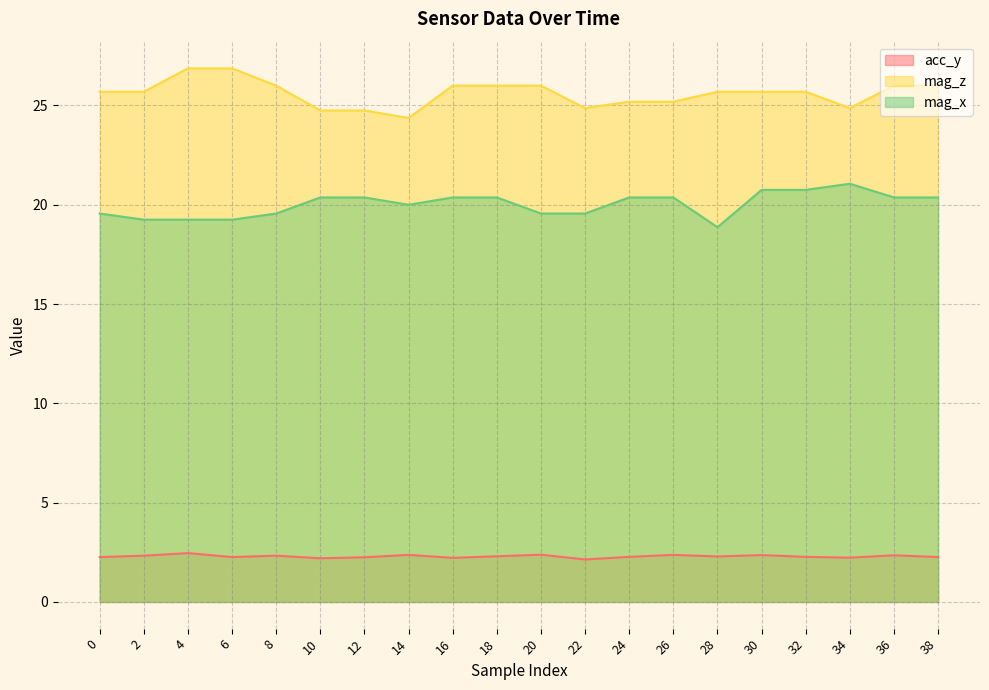

At which category is the sum across all series the highest?

30